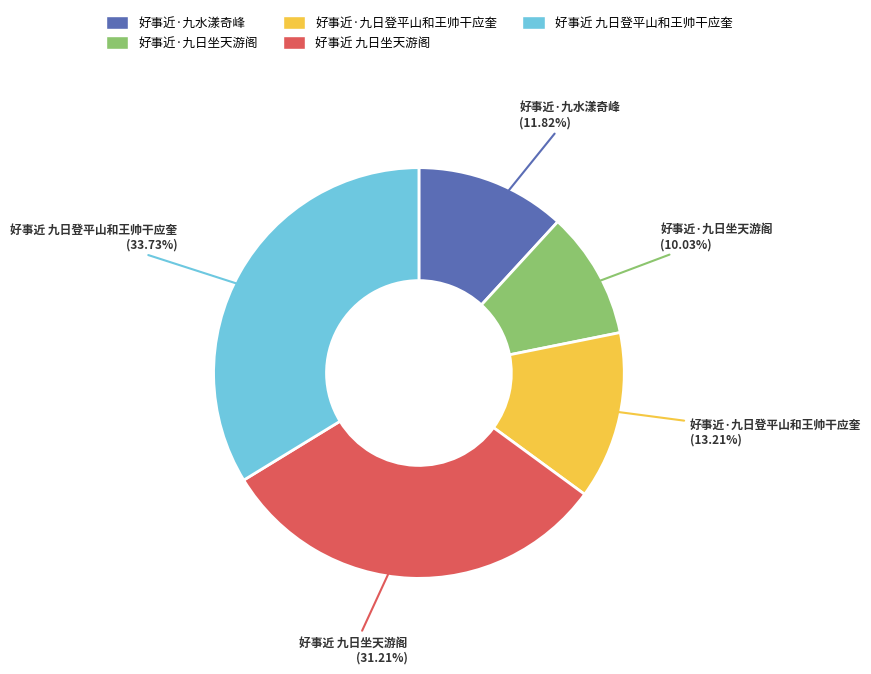

Approximately how many times larger is the value at 好事近·九日登平山和王帅干应奎 compared to 好事近 九日坐天游阁?

0.4